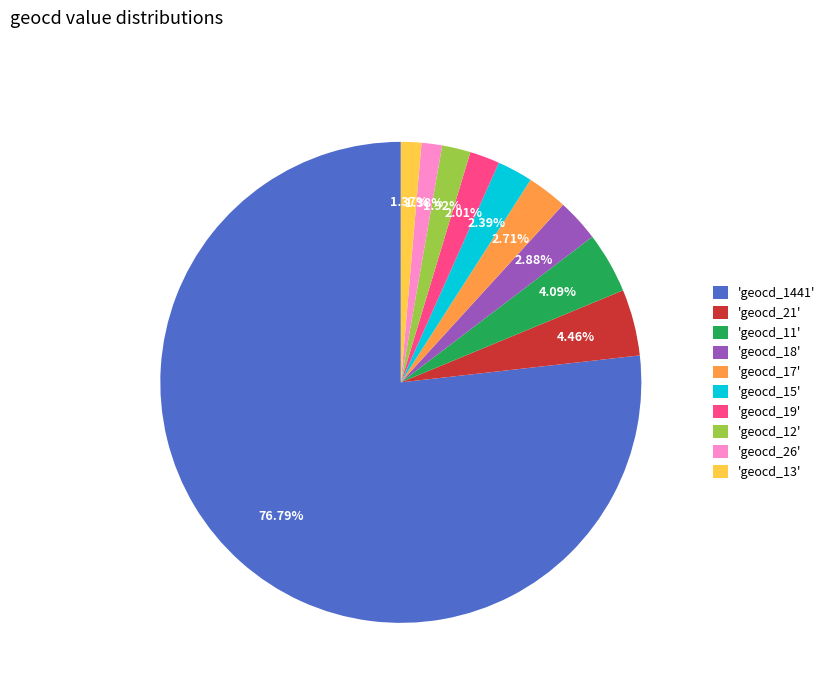

To the nearest percent, what is the difference between the largest and smallest slice percentages?

75%